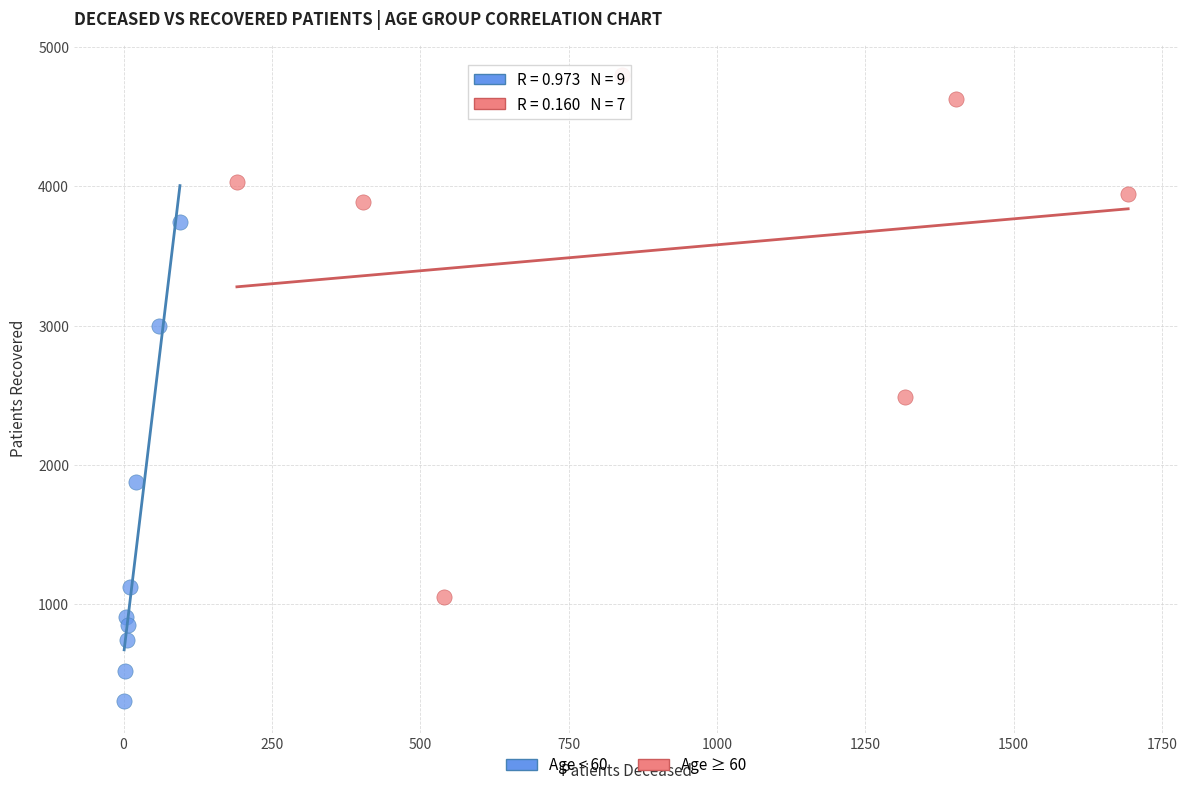

What are all the series names shown in the legend?

Age < 60, Age ≥ 60